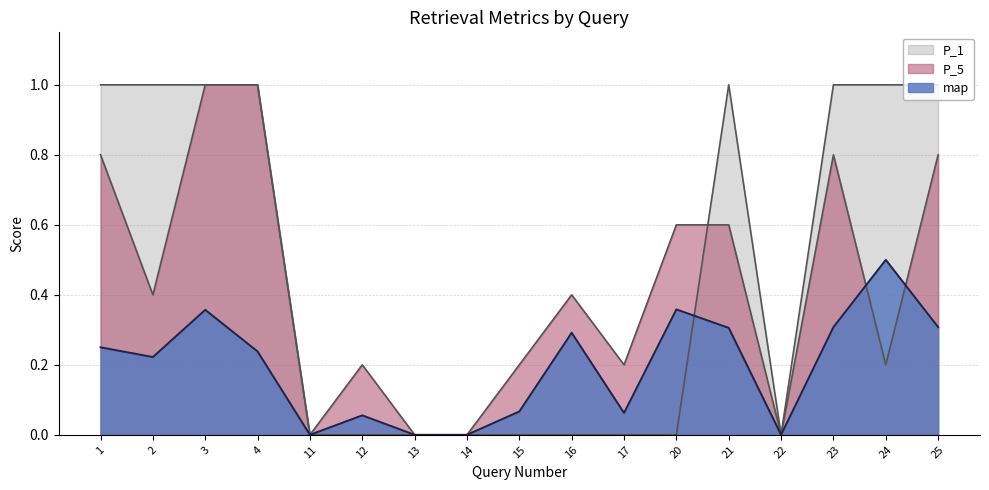

Which category has the lowest value in the map series?

11